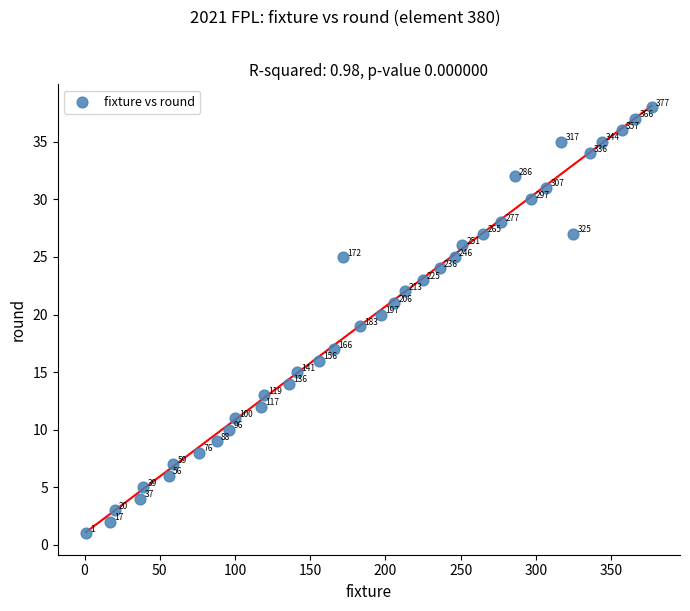

What Y value in the scatter plot is closest to 19?

19